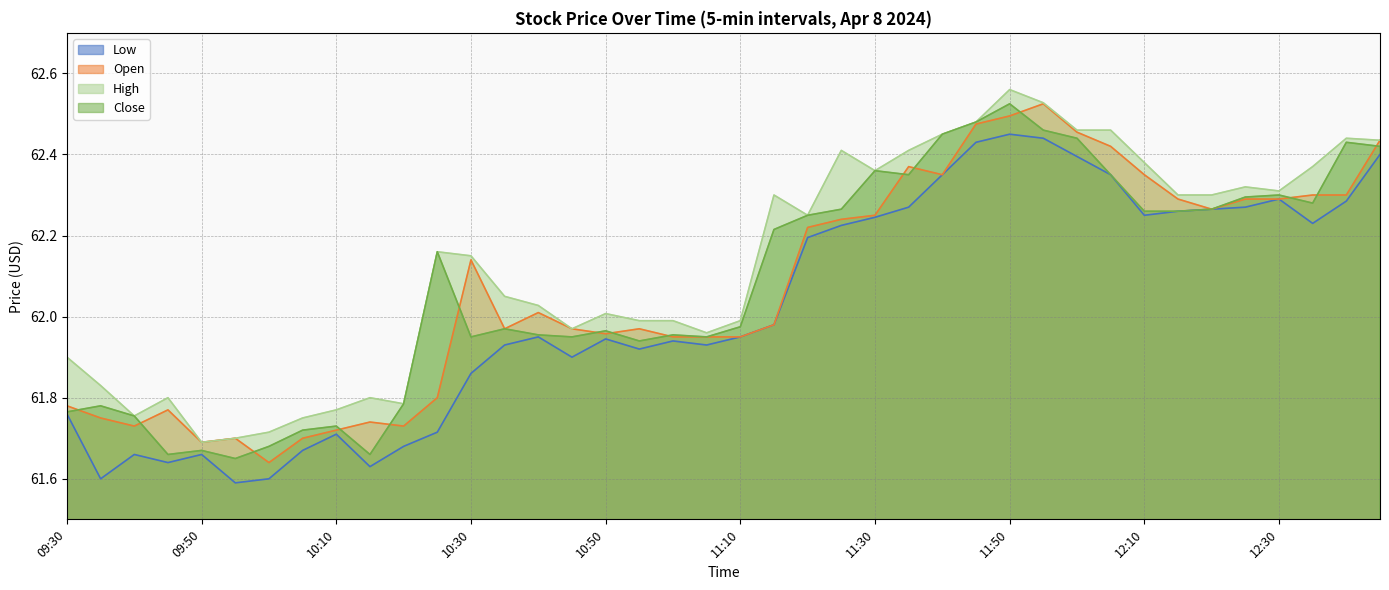

True or false: Low and High intersect in this chart.

False